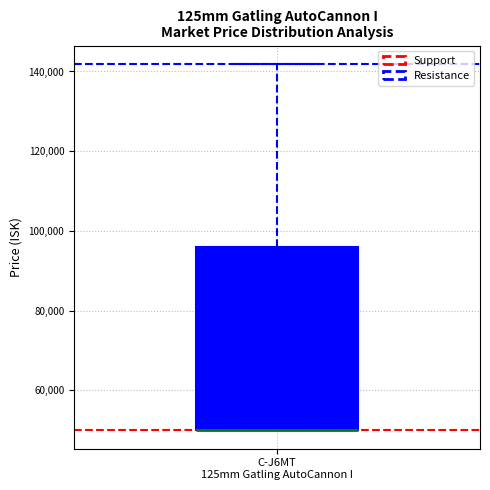

Transcribe this box plot: give where the median line is, the range the box spans, and where the two whiskers end, as read against the y-axis. The values are not printed on the chart, so give them approximately, as read against the axis.

median 50000 (drawn on the box's lower edge), box 50000 to 96000, whiskers 50000 to 142000